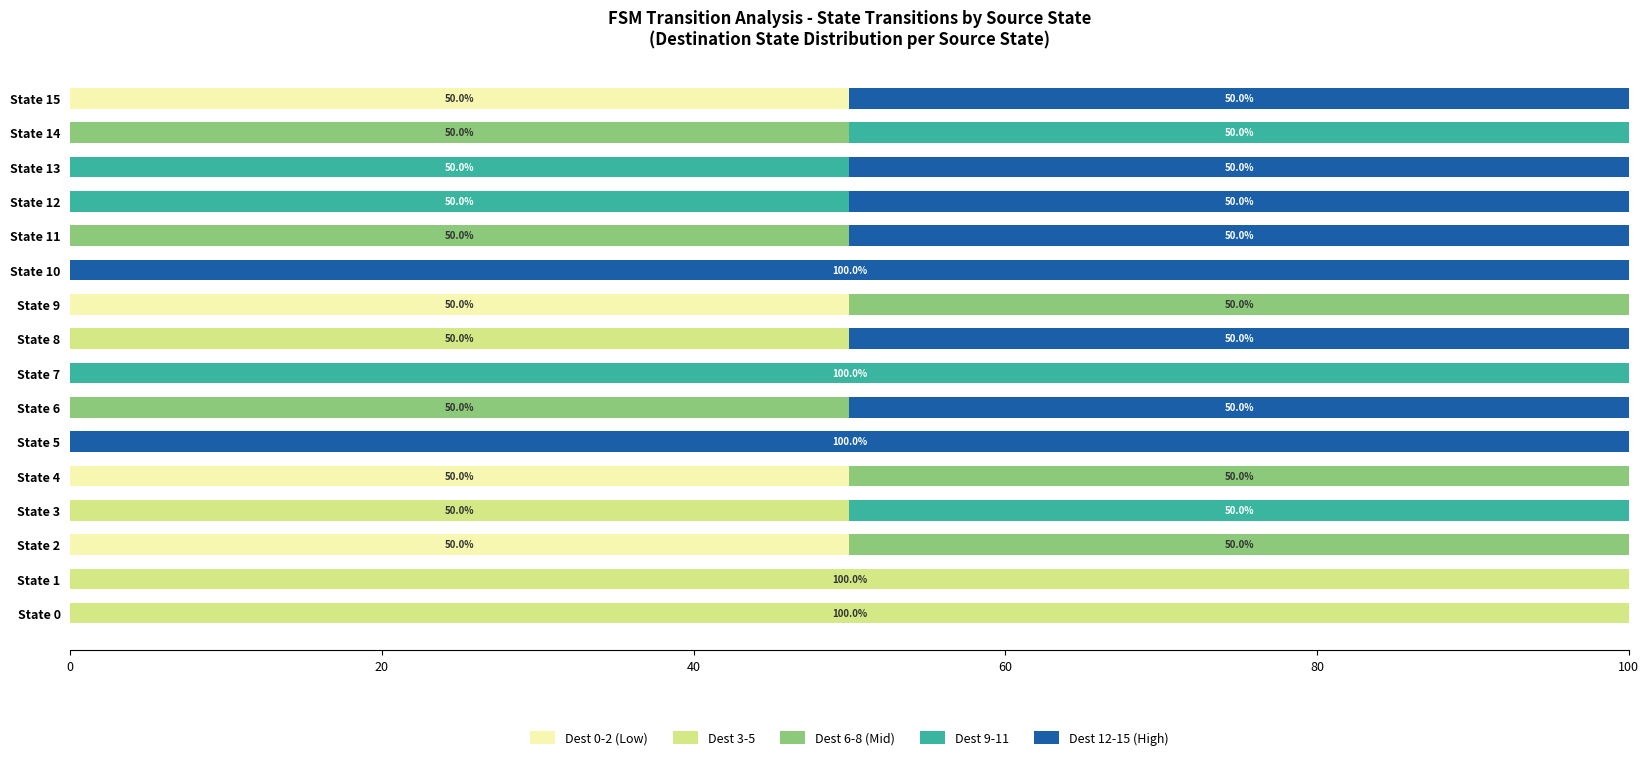

What is the total value across all series at State 14?

100